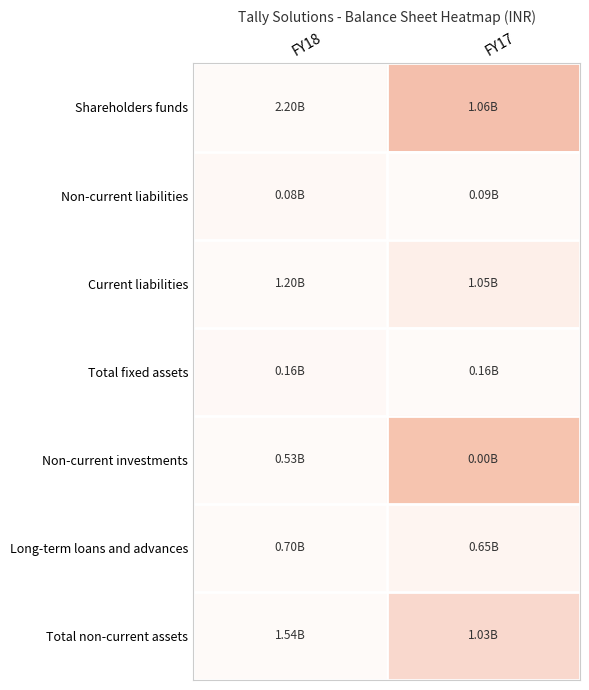

What is the maximum value shown in the chart?

1.0